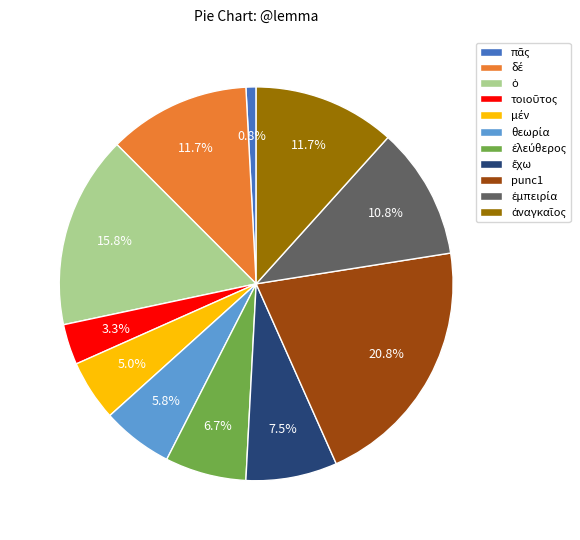

Which slice is the largest?

punc1